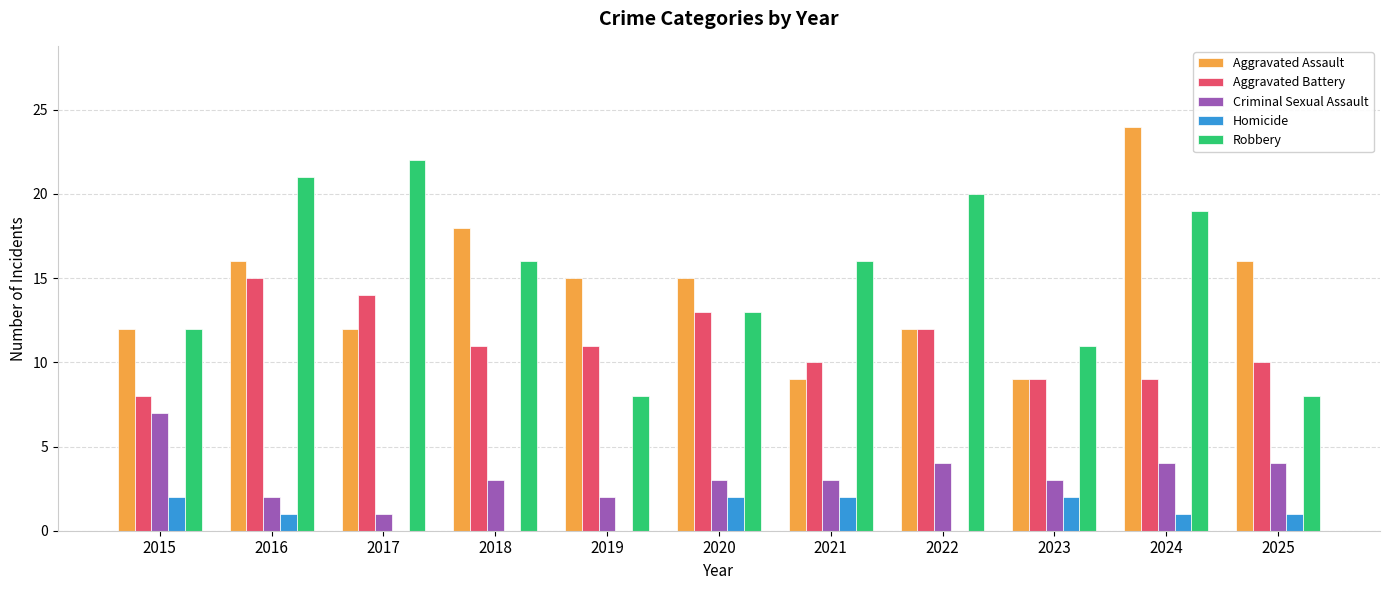

What is the sum of all Criminal Sexual Assault values?

36